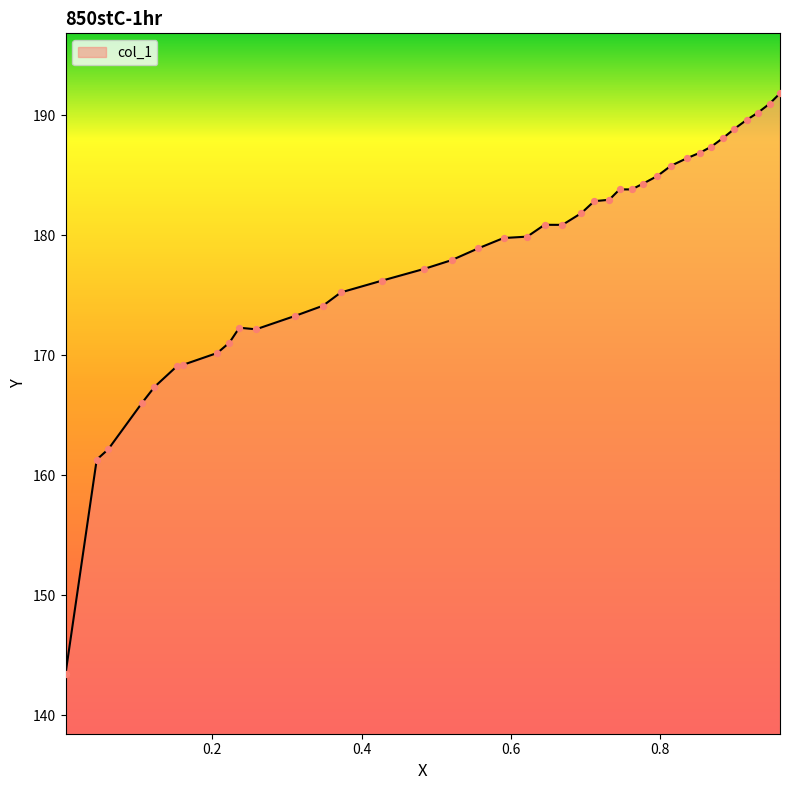

What is the difference between the maximum and minimum values?

48.4